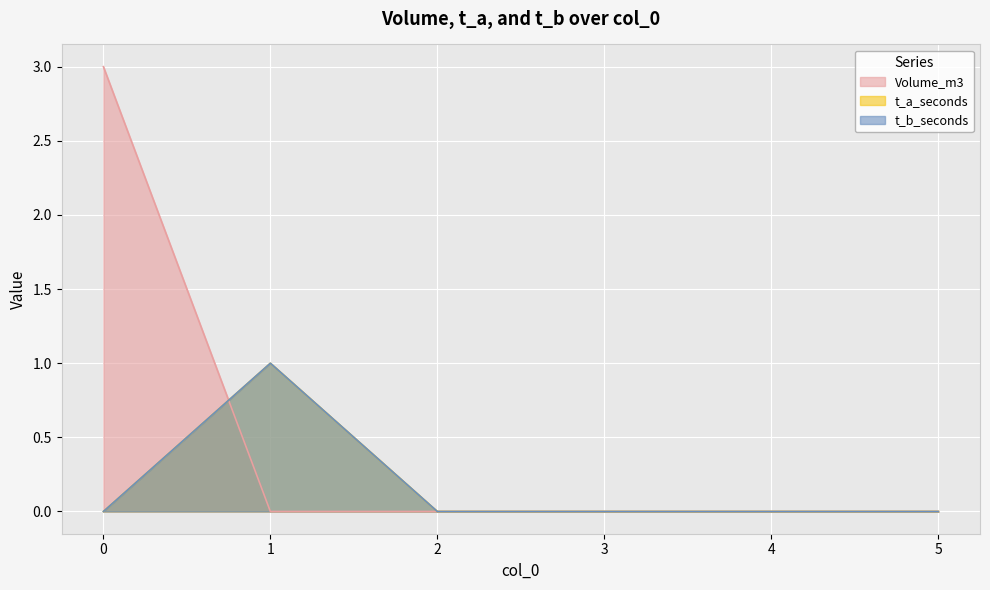

List the labels in order of Volume_m3 value, largest first.

0, 1, 2, 3, 4, 5